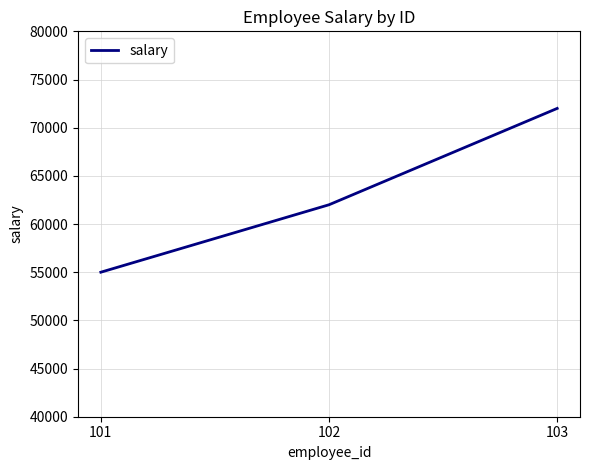

Rank the categories by value from highest to lowest.

103, 102, 101